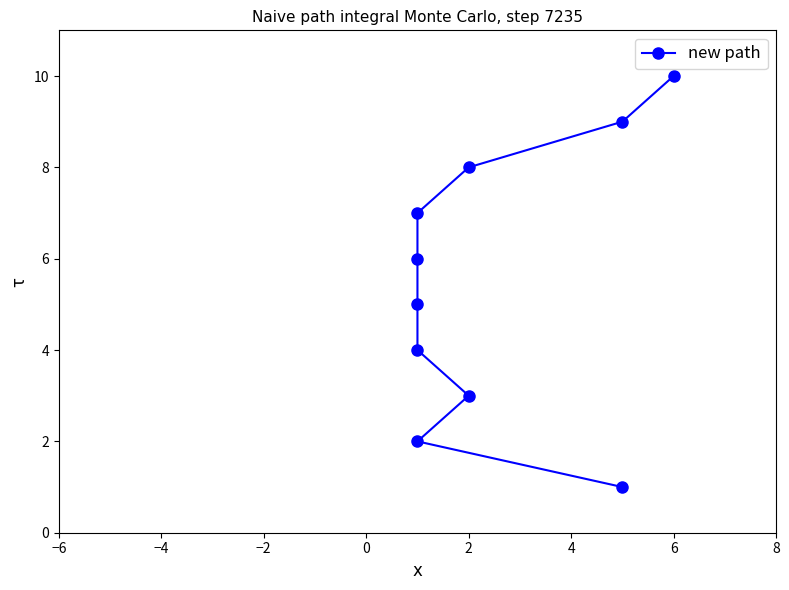

How many lines are shown in the chart?

1